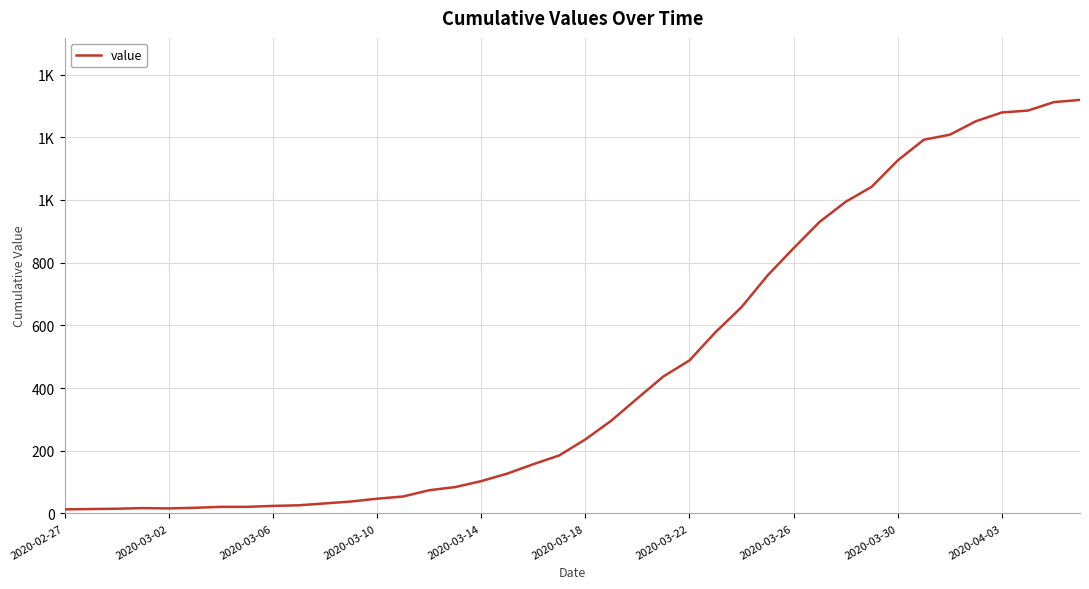

True or false: the data has more than 0 interior local peaks.

True